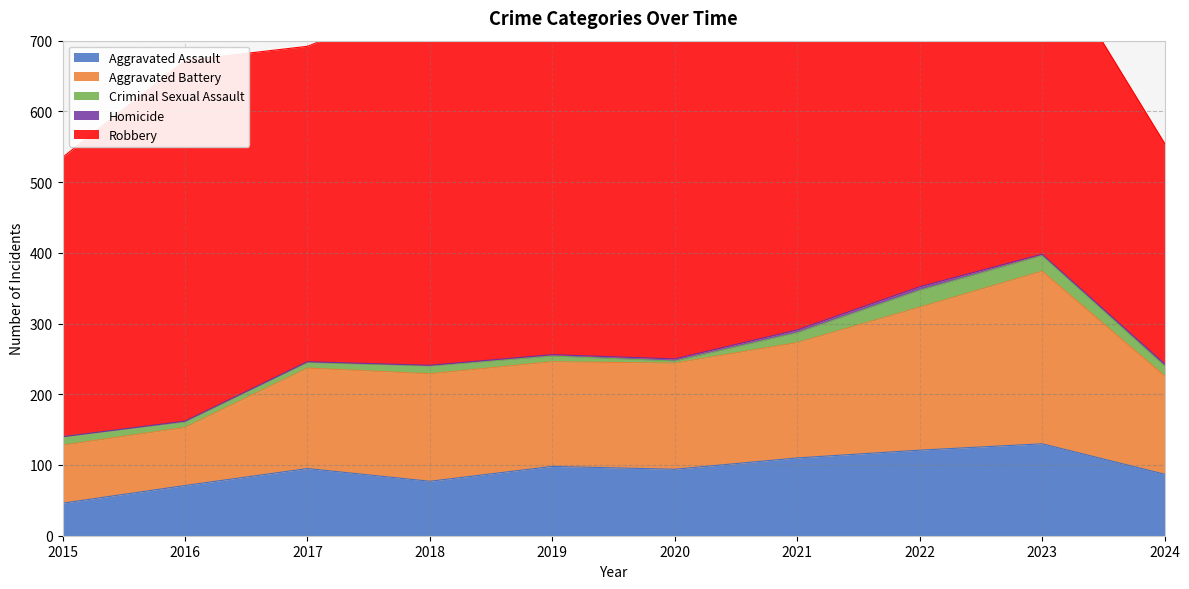

True or false: Robbery and Aggravated Battery cross at least once.

False